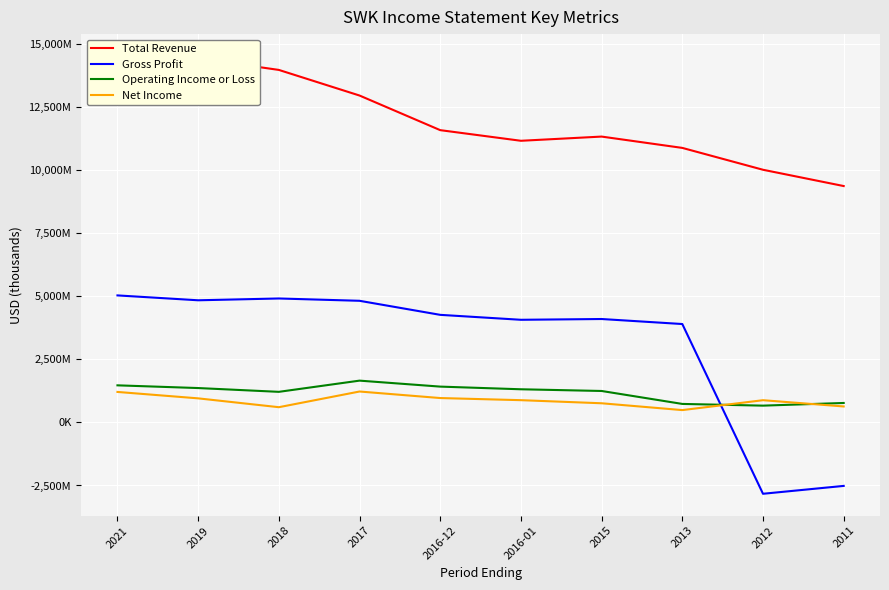

What is the average value of the Net Income series?

861850